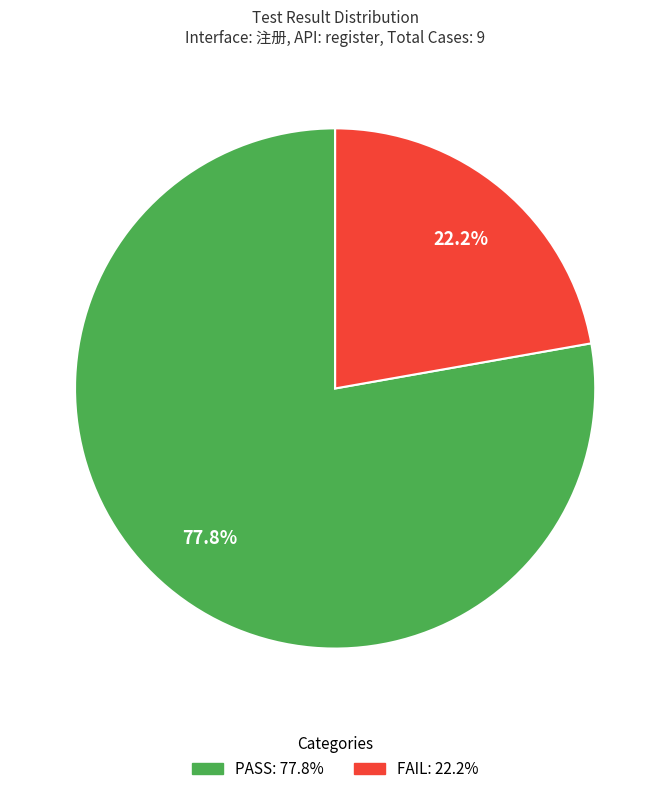

To the nearest percent, what is the average slice percentage?

50%